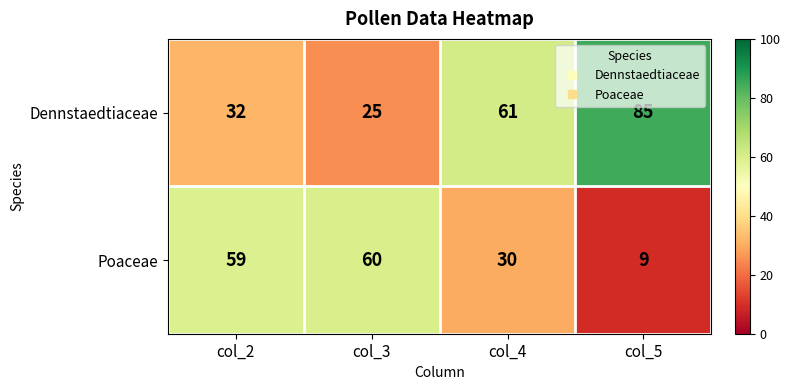

List the series in order of their peak value, lowest first.

Poaceae, Dennstaedtiaceae